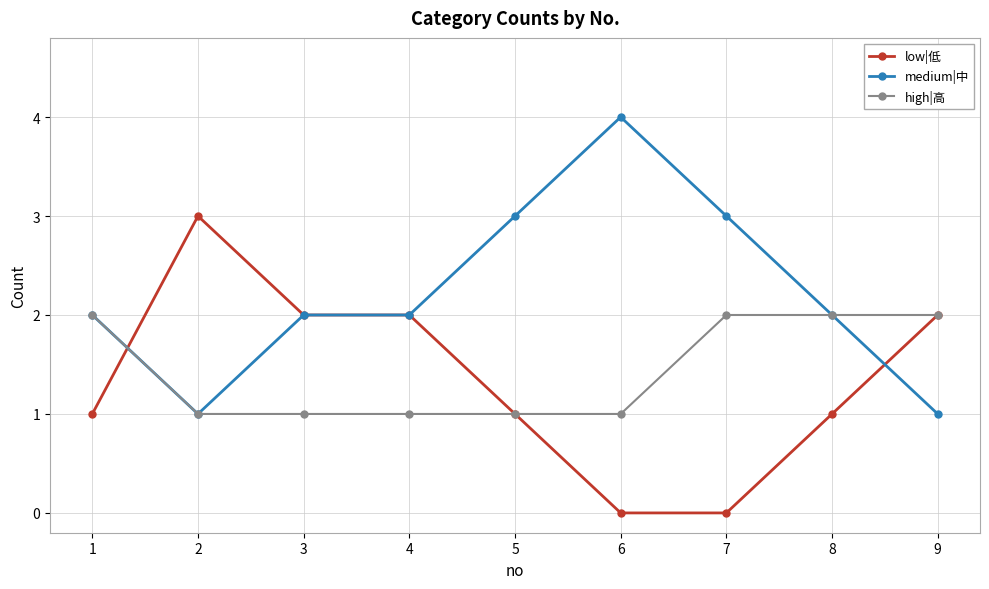

What is the average value of the low|低 series?

1